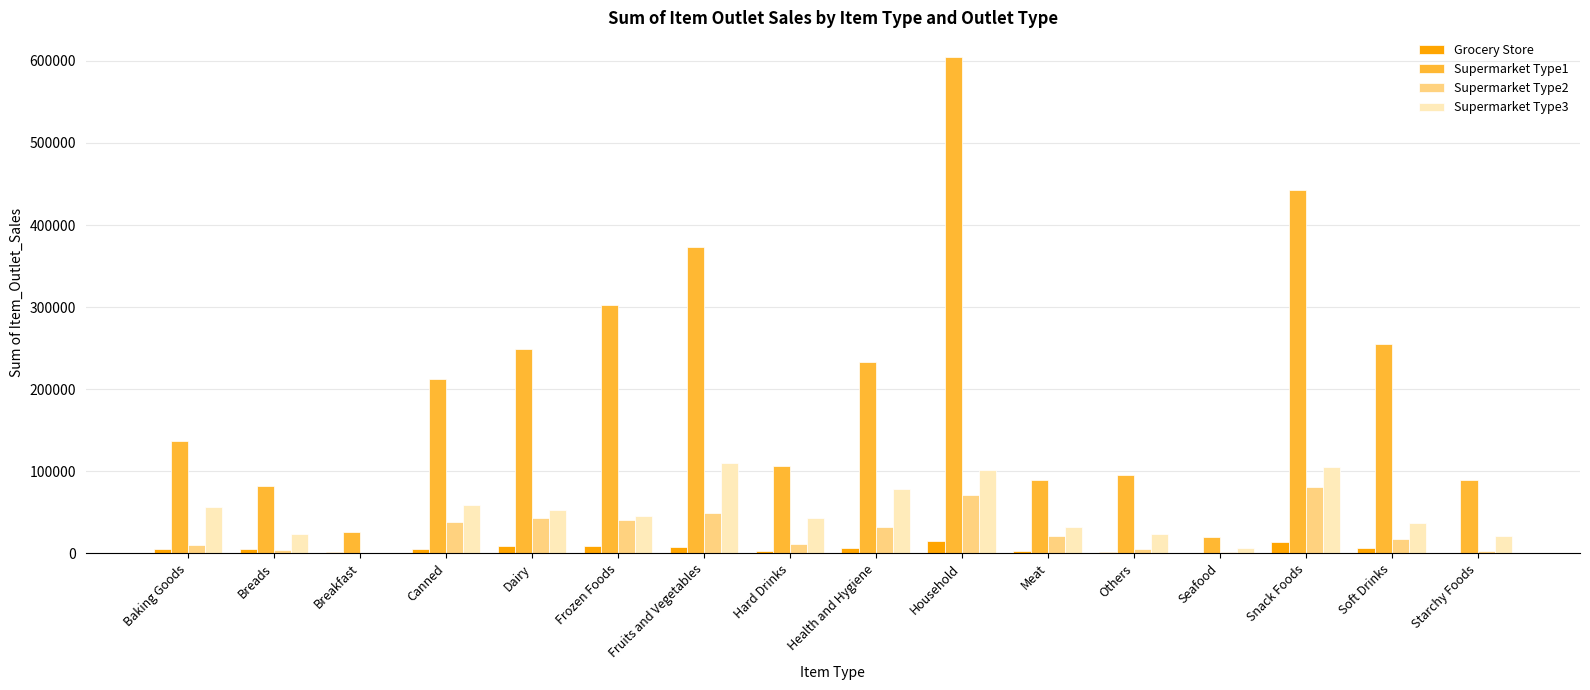

True or false: Supermarket Type2 has a value of 67522.5 at Frozen Foods.

False